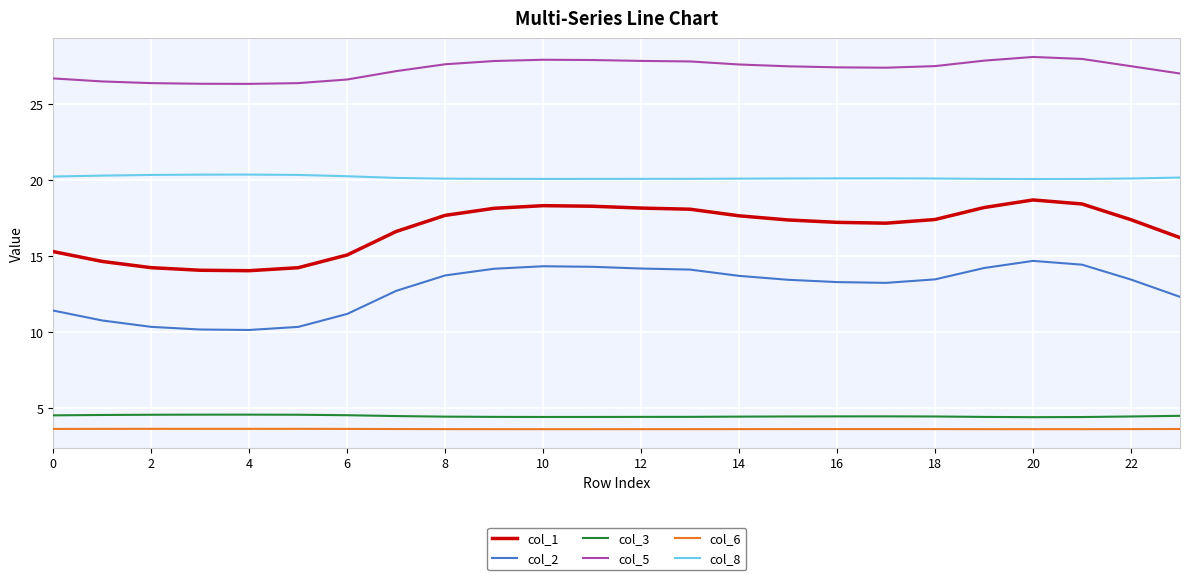

What is the highest value of the col_3 series?

4.6